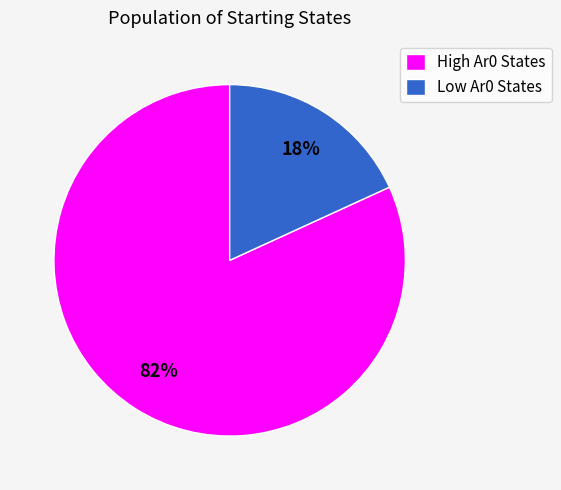

Is there a majority slice in this chart?

Yes